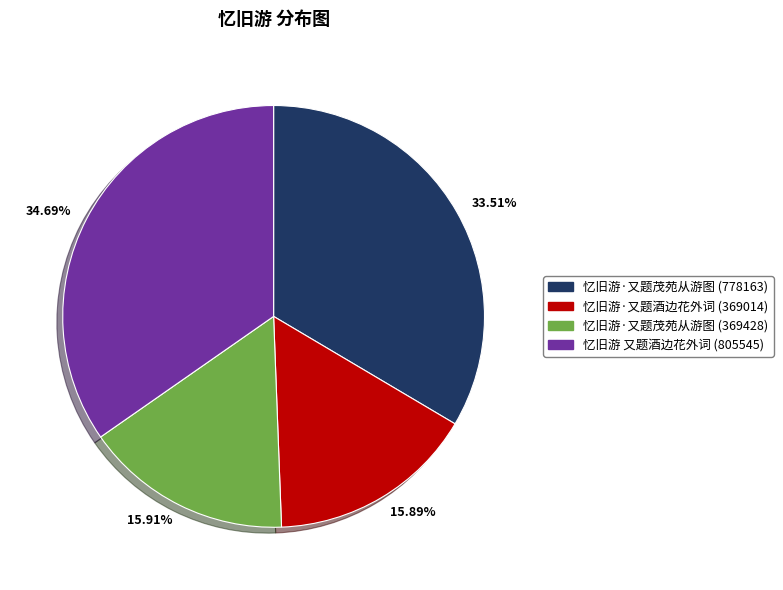

Do 33.51% and 15.89% together represent more than half of the pie?

No